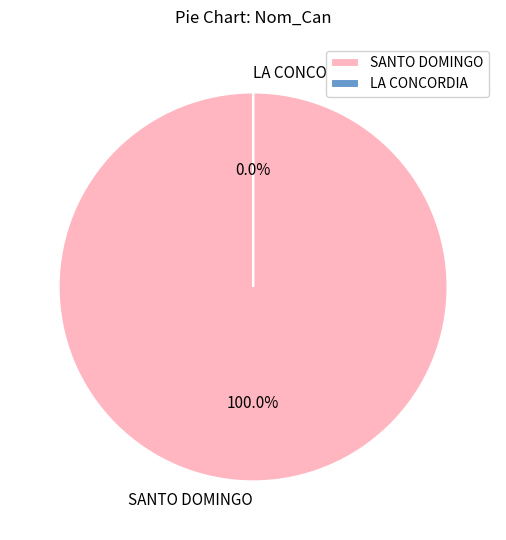

Count the number of slices in the pie.

2